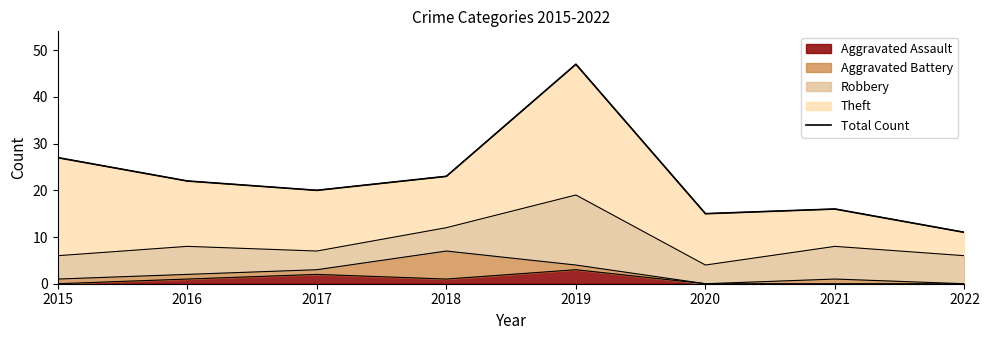

The value at 2020 is 22. True or false?

False